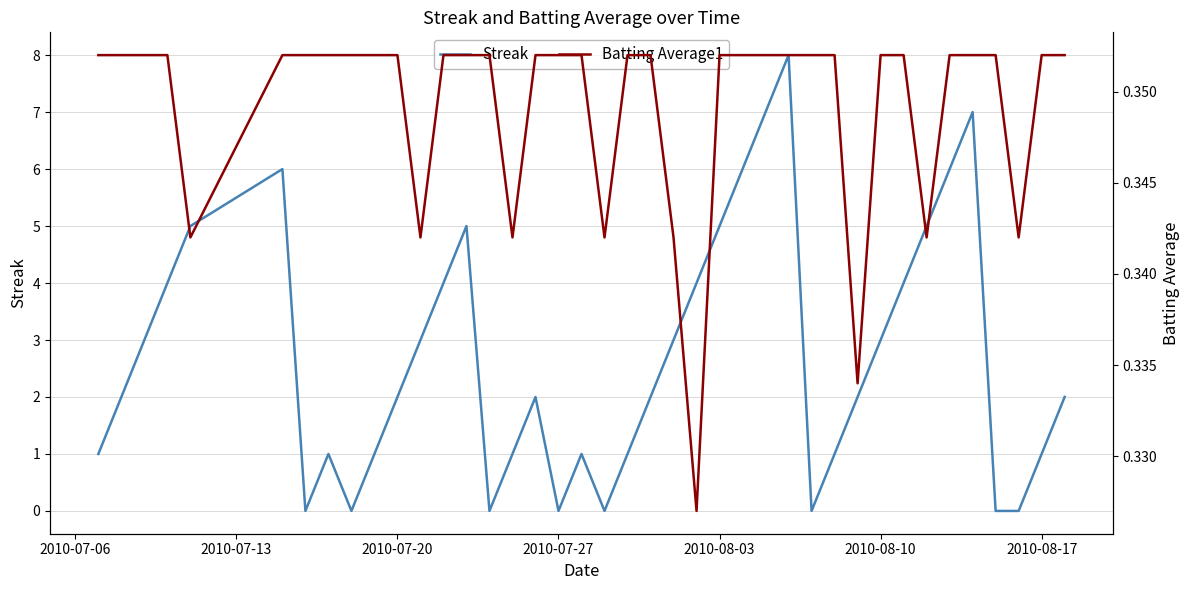

The Streak series shows 0 at 2010-07-27. True or false?

True